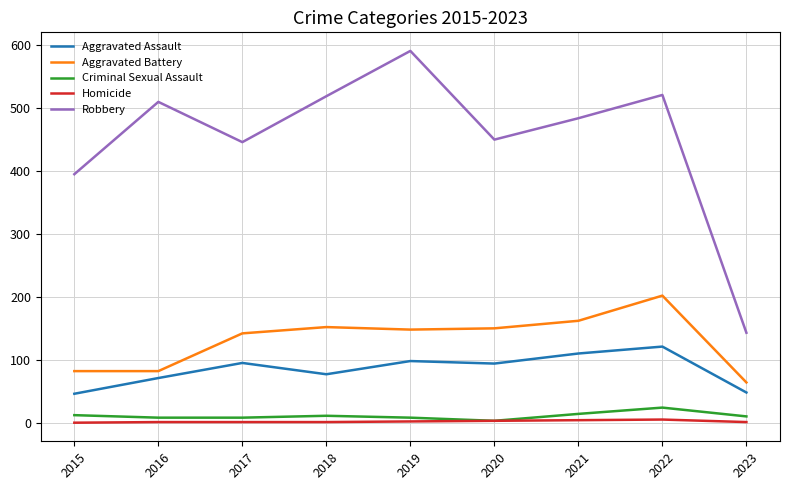

At how many categories does at least one series exceed 98?

9